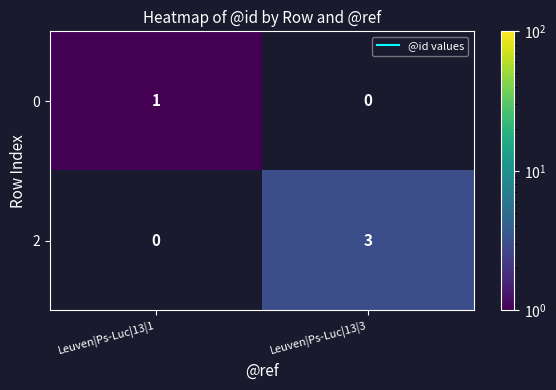

The value of 2 at Leuven|Ps-Luc|13|3 is 4.2. True or false?

False